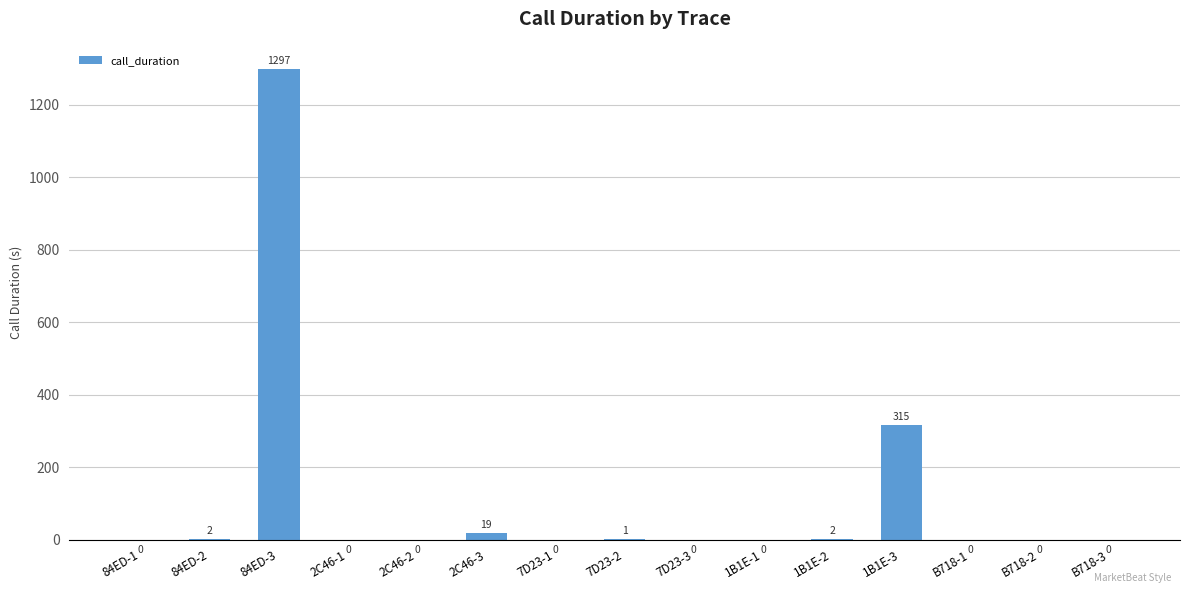

What is the sum of all values?

1636